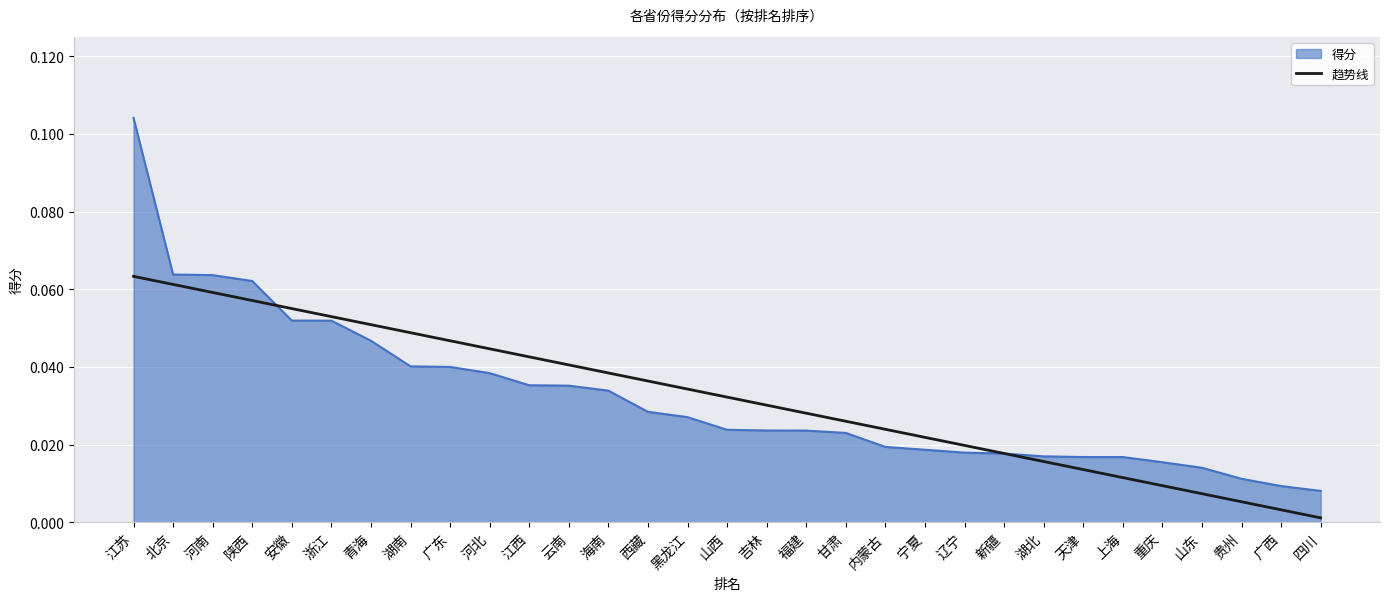

Is it true that 趋势线 equals 0.0 at 贵州?

True